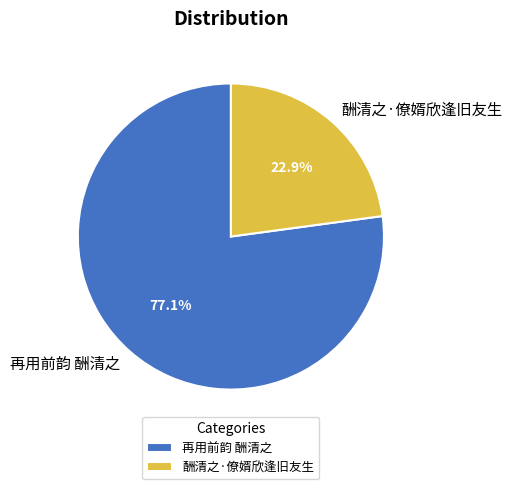

True or false: 酬清之·僚婿欣逢旧友生 accounts for 10% of the total.

False